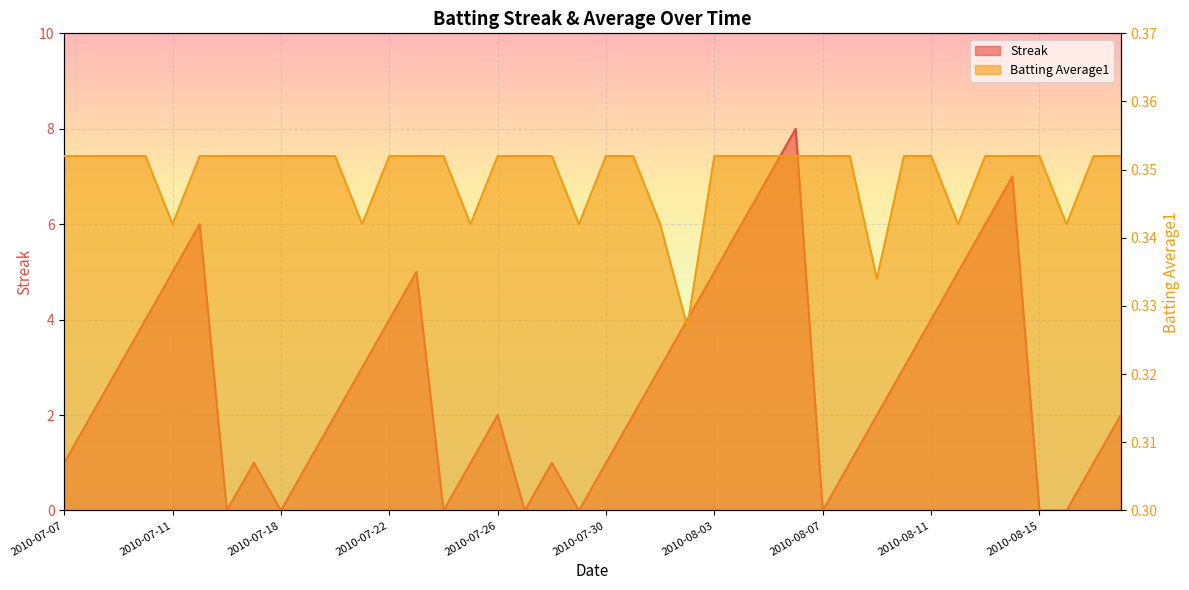

Where is Batting Average1 nearest to the value 0?

2010-08-02